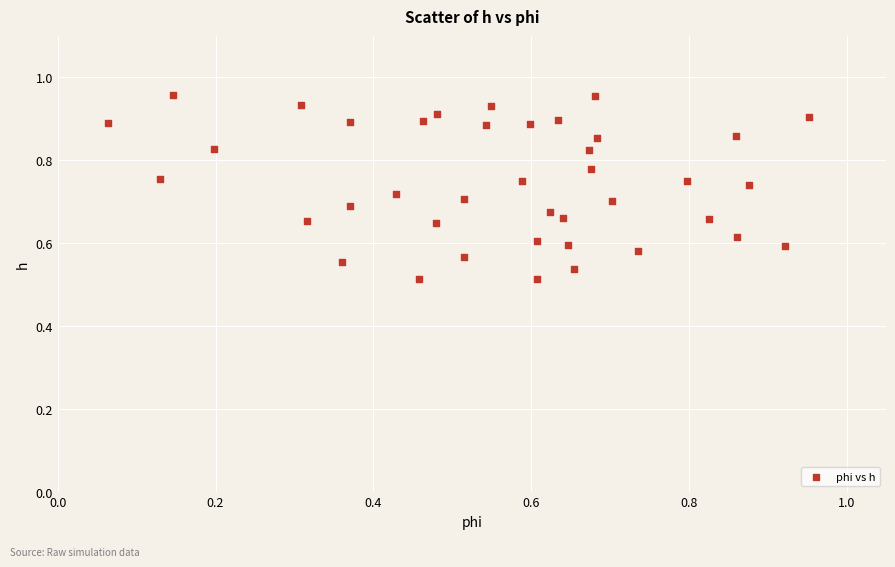

What is the range of Y values (max minus min)?

0.4